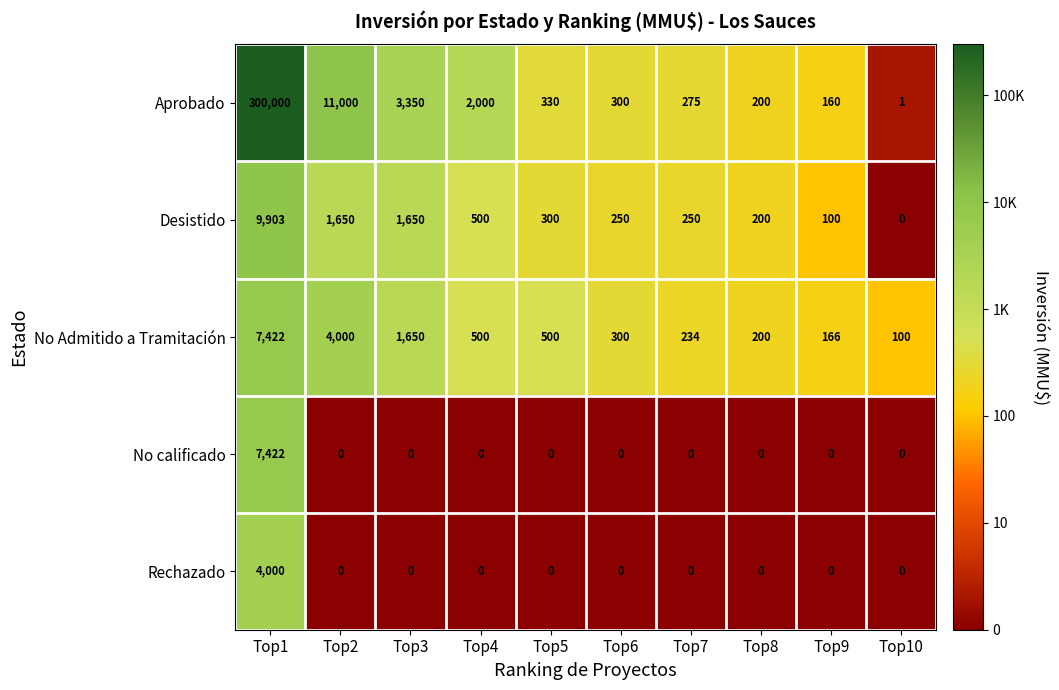

The Rechazado series shows 1527 at Top10. True or false?

False